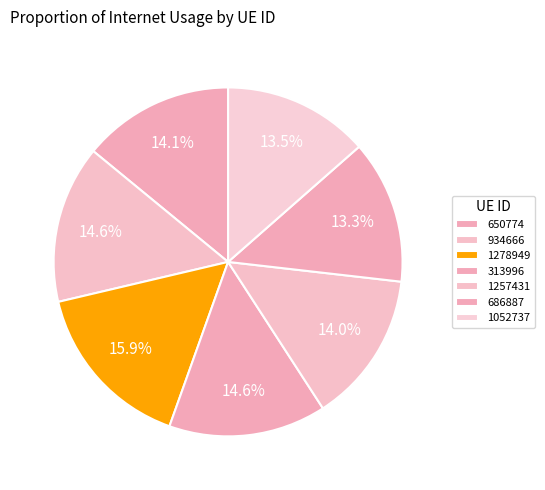

To the nearest percent, what portion does 1278949 represent?

16%